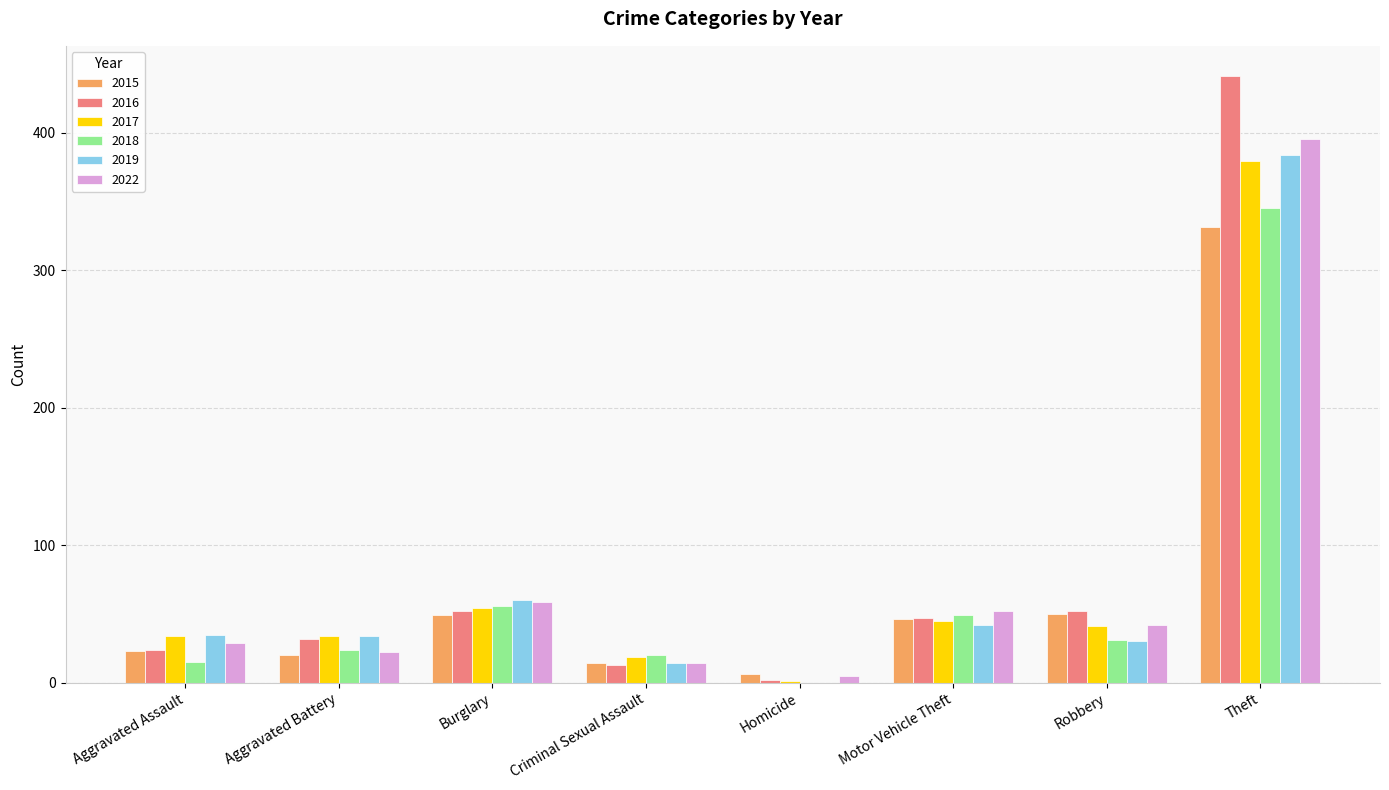

Which label corresponds to the largest value in the chart?

Theft